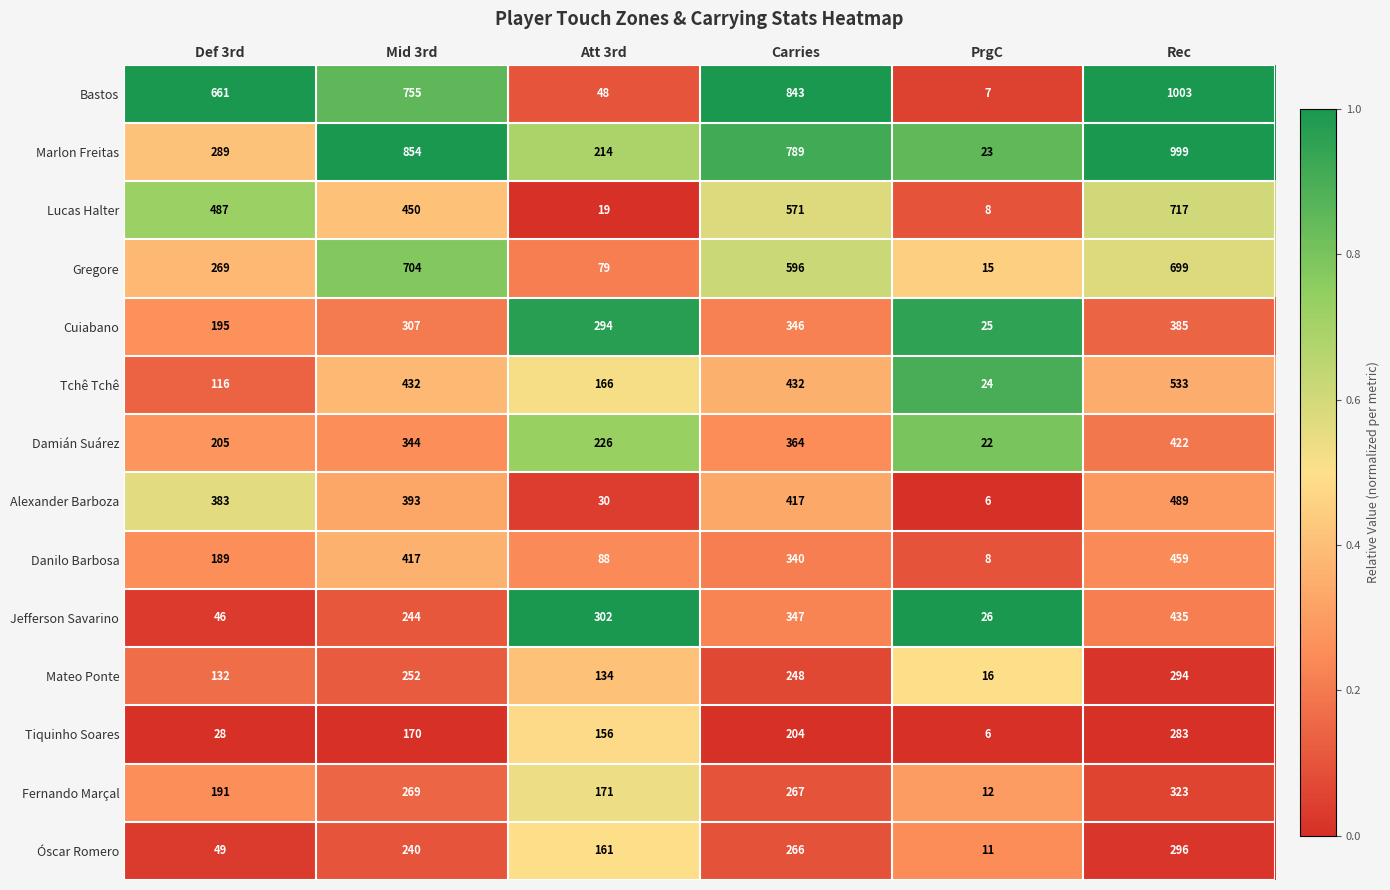

What is the total value across all series at PrgC?

209